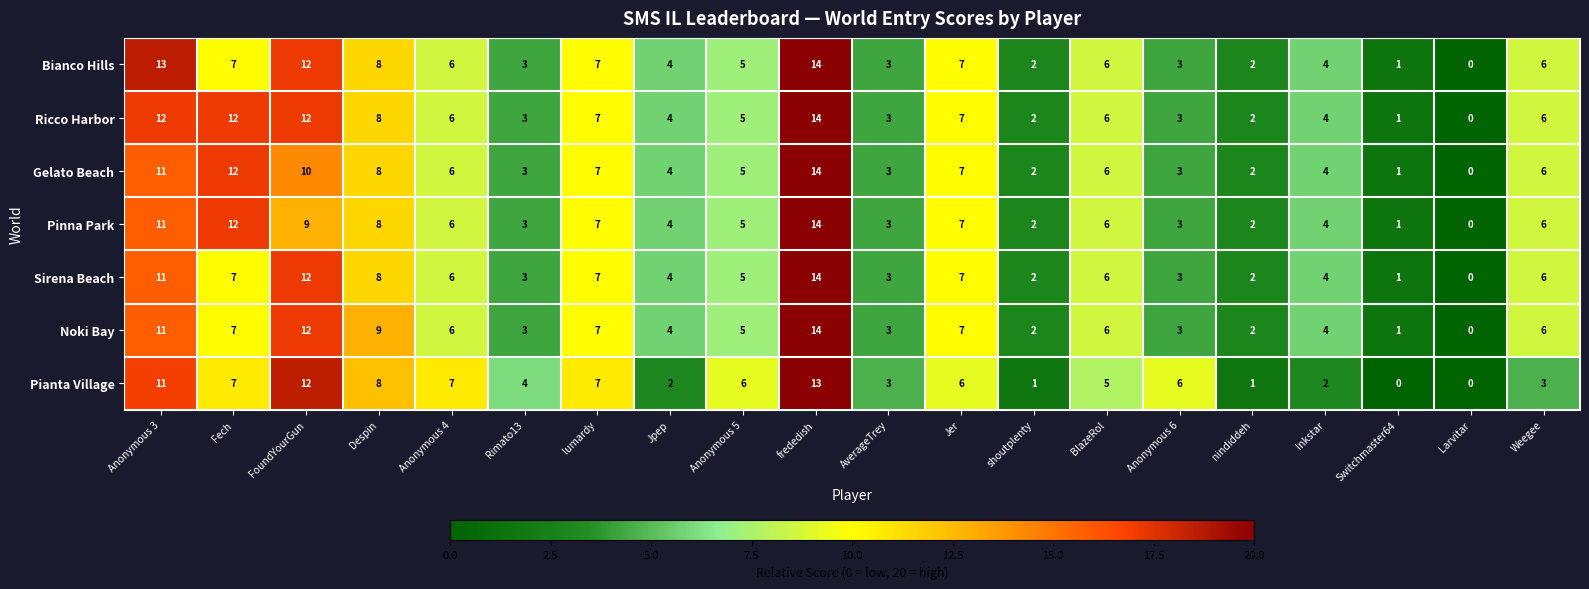

What is the sum of all Noki Bay values?

112